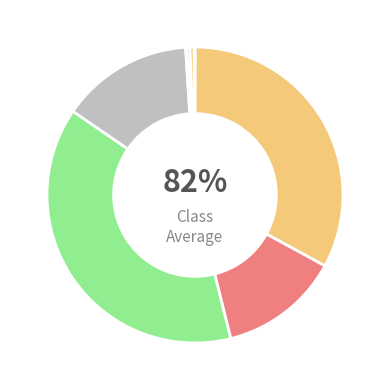

Which category has the biggest portion of the pie?

Calmar Ratio